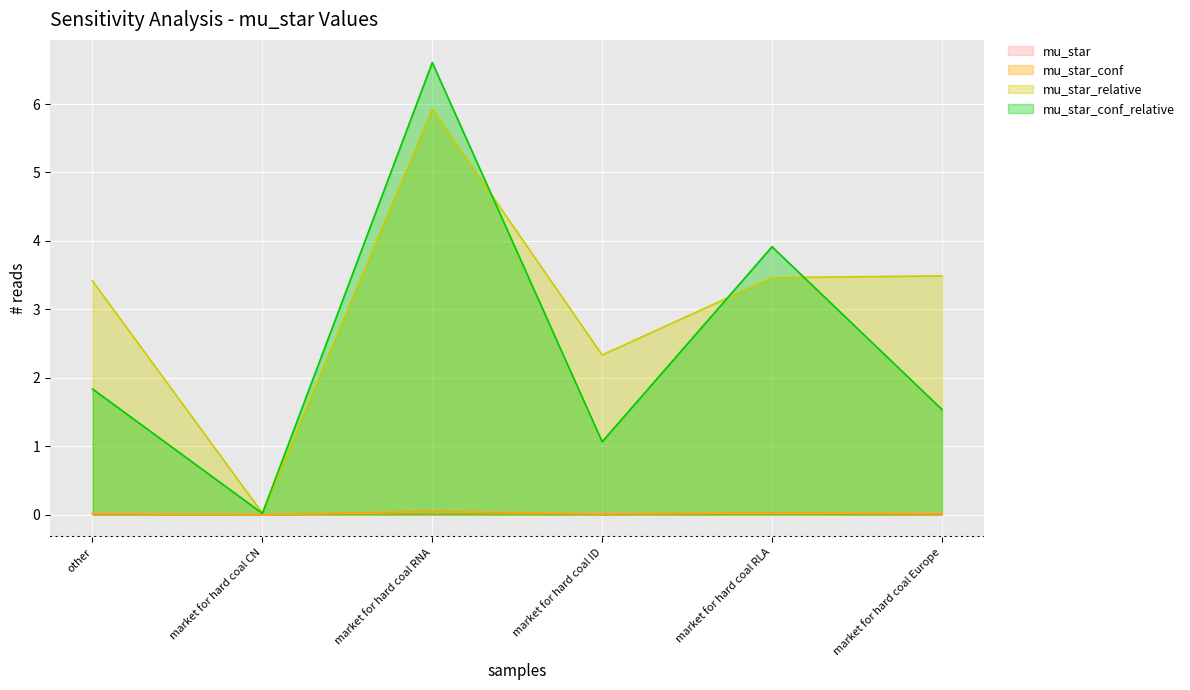

Which series has the largest range (max minus min)?

mu_star_conf_relative